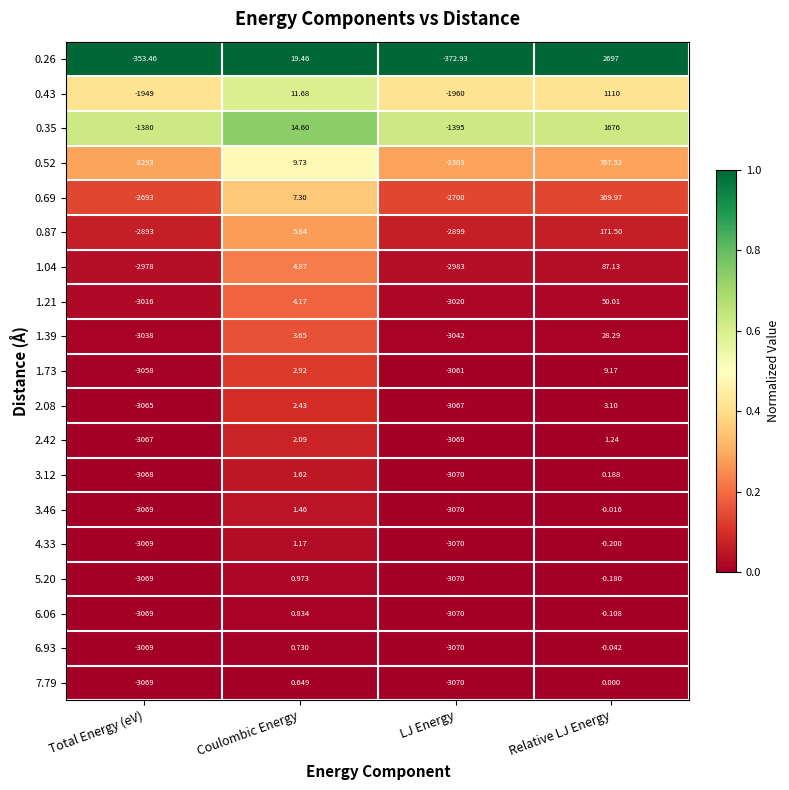

Rank the categories by 0.26 value from lowest to highest.

LJ Energy, Total Energy (eV), Coulombic Energy, Relative LJ Energy